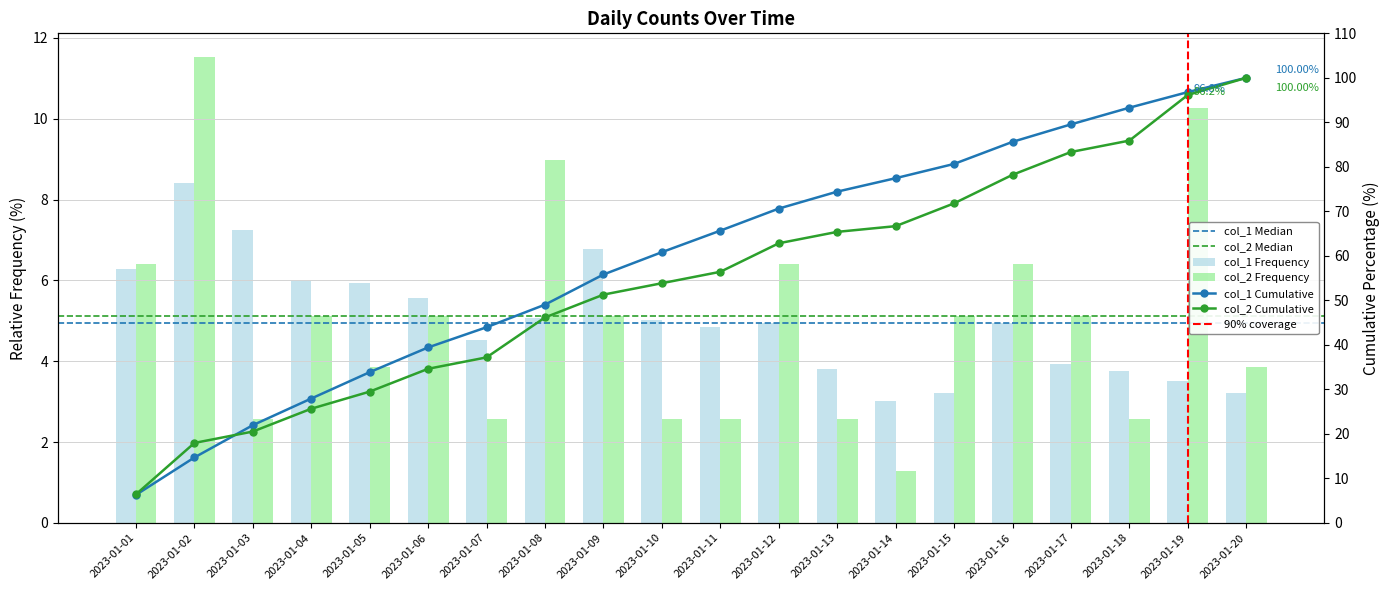

What is the total value across all series at 2023-01-02?

19.9